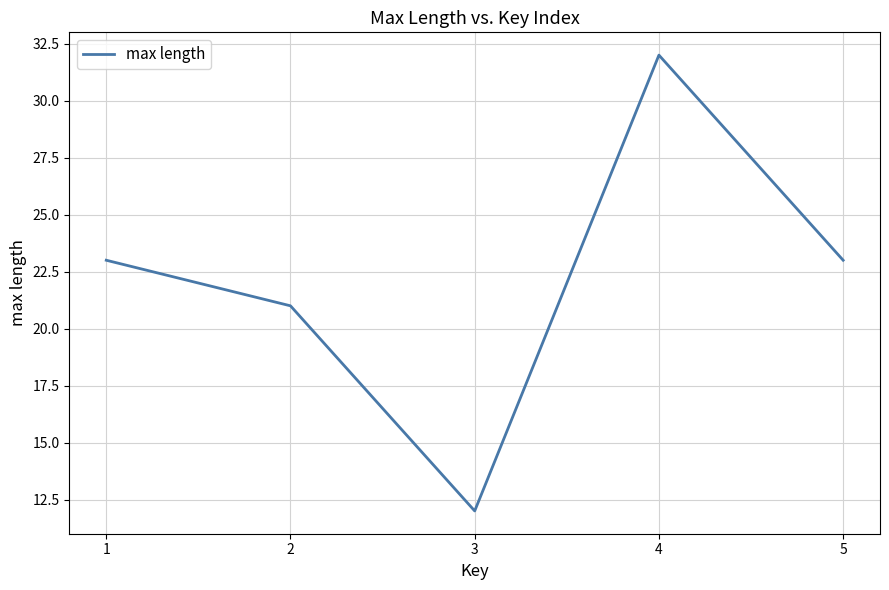

Is it true that the value at 3 is 12?

True